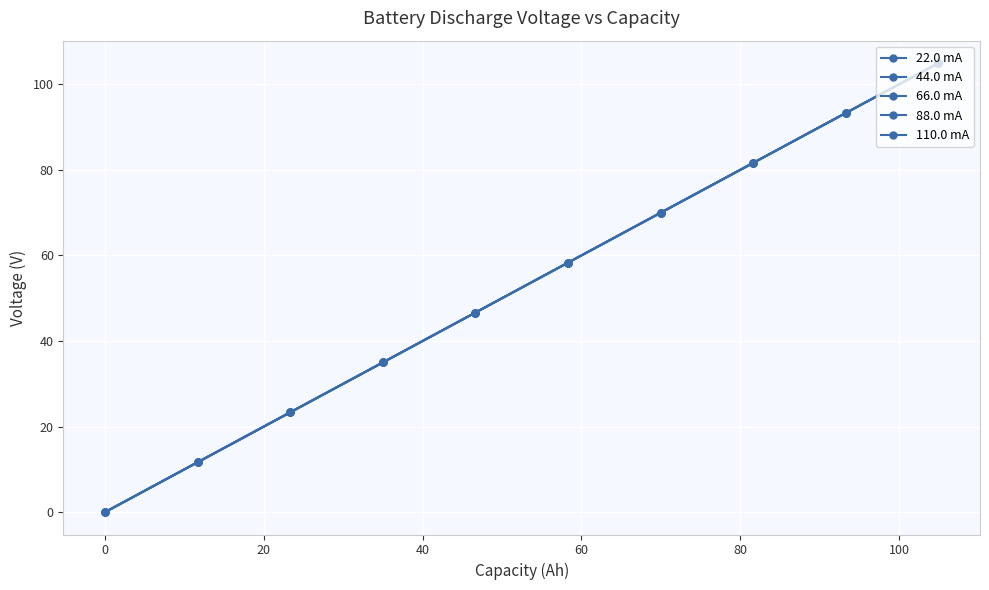

How many values in the 44.0 mA series are below 58?

5